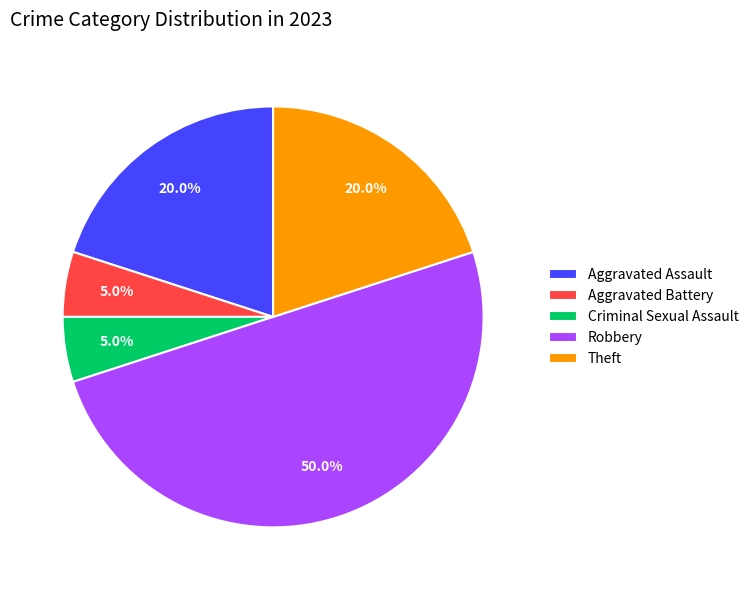

How much of the chart is everything except Robbery?

50.0%